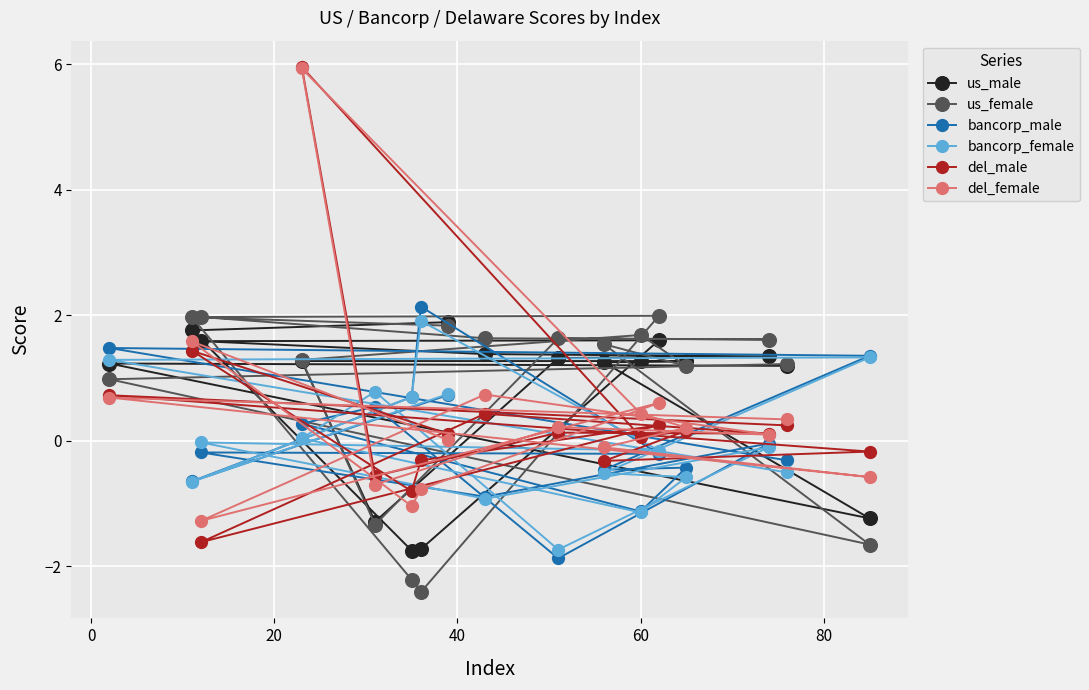

What is the highest value of the bancorp_male series?

2.1